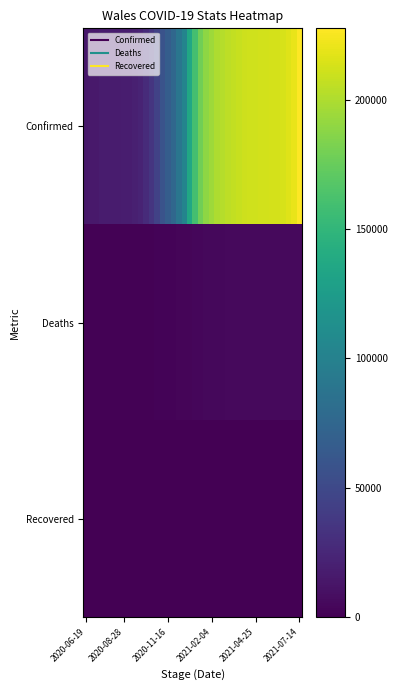

How many series are shown in this chart?

3